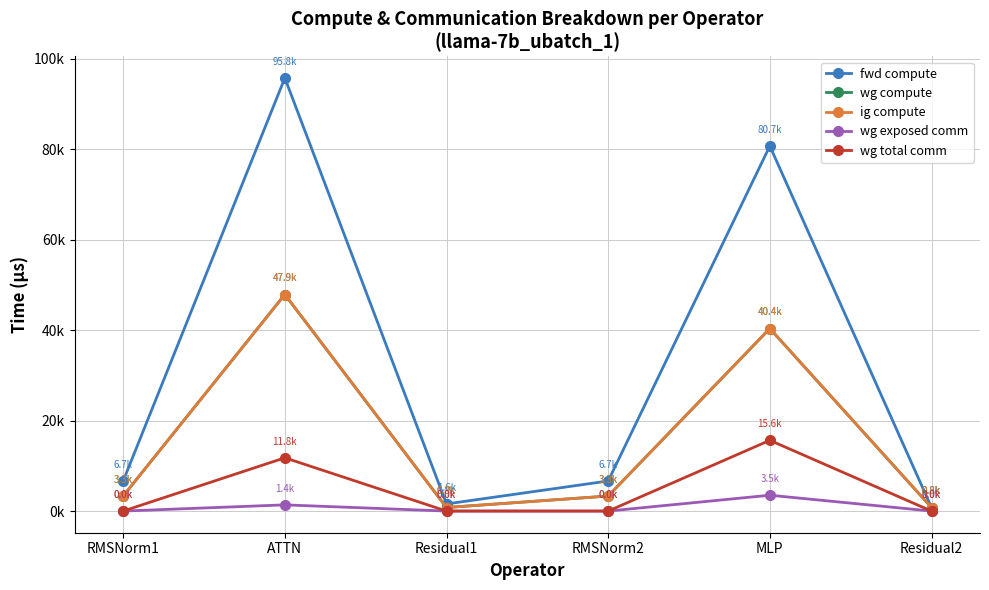

True or false: ig compute and fwd compute cross at least once.

False